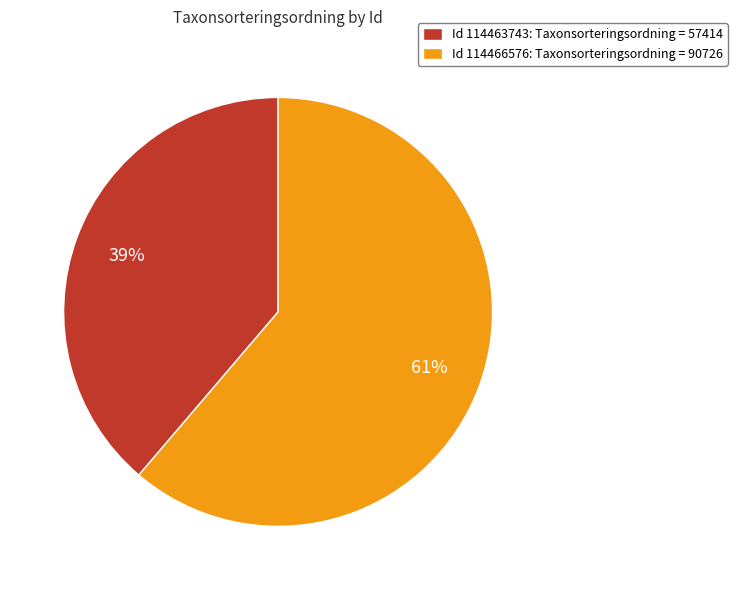

Does any single category account for the majority?

Yes